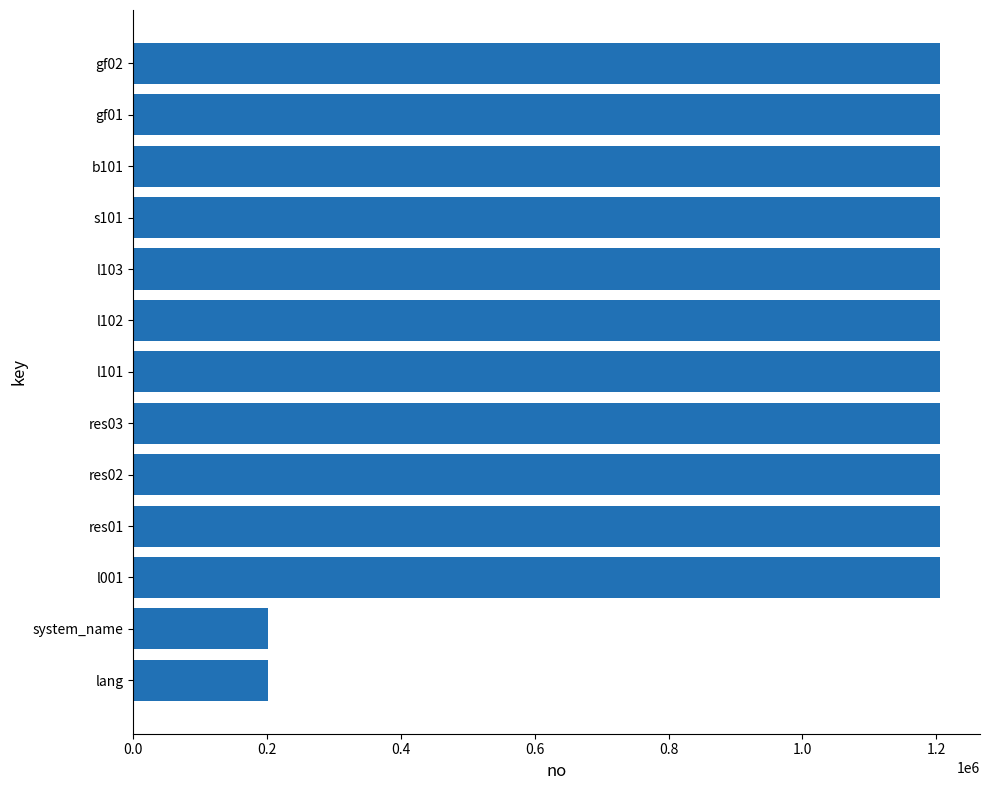

What is the smallest value displayed?

201000